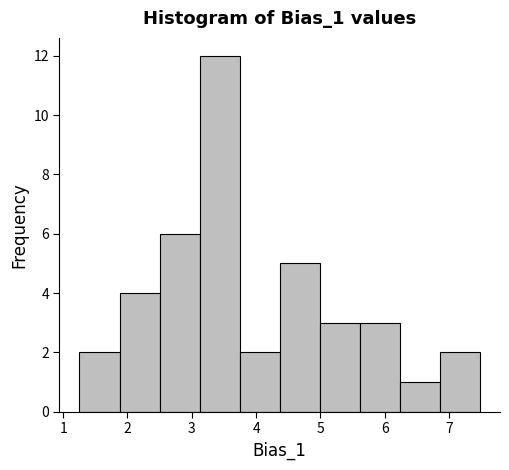

Reading left to right, list every bar in this chart as the range it spans on the x-axis followed by its height. Neither the bar edges nor the heights are printed on the chart, so give them approximately, as read against the axes.

1.3 to 1.9: 2
1.9 to 2.5: 4
2.5 to 3.1: 6
3.1 to 3.7: 12
3.7 to 4.4: 2
4.4 to 5.0: 5
5.0 to 5.6: 3
5.6 to 6.2: 3
6.2 to 6.9: 1
6.9 to 7.5: 2